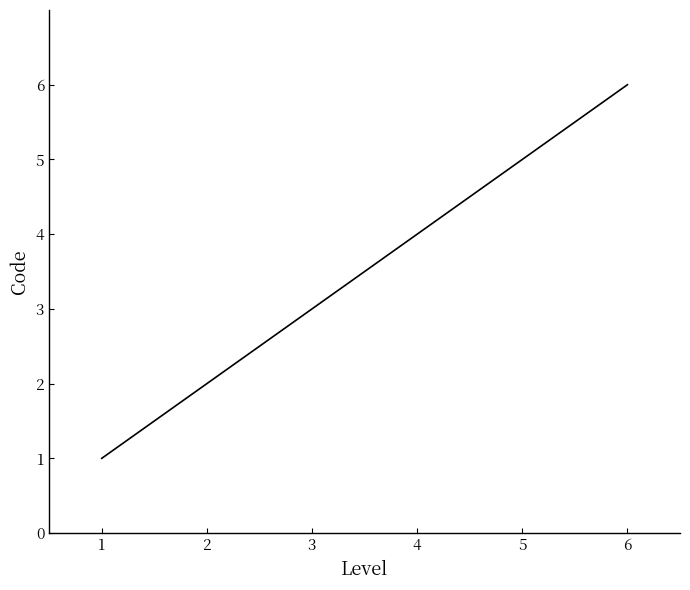

Reading right to left, extract all data points from this chart.

6	5	4	3	2	1